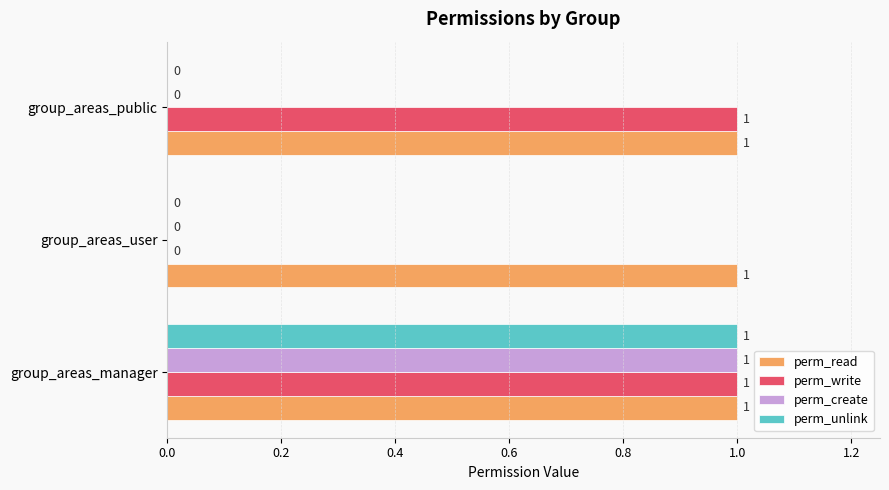

How many positive values does the perm_create series have?

1